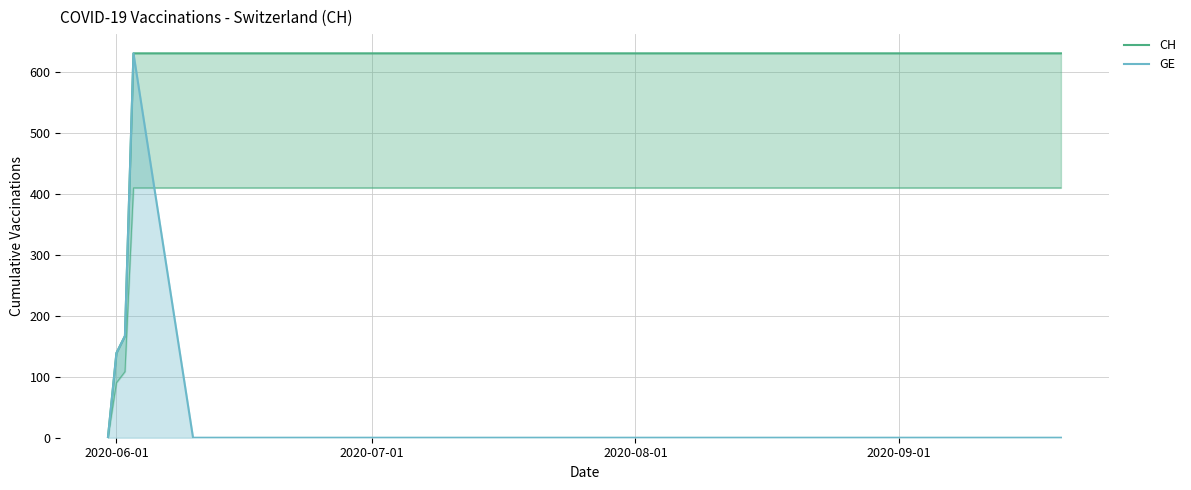

Which series has the largest range (max minus min)?

CH